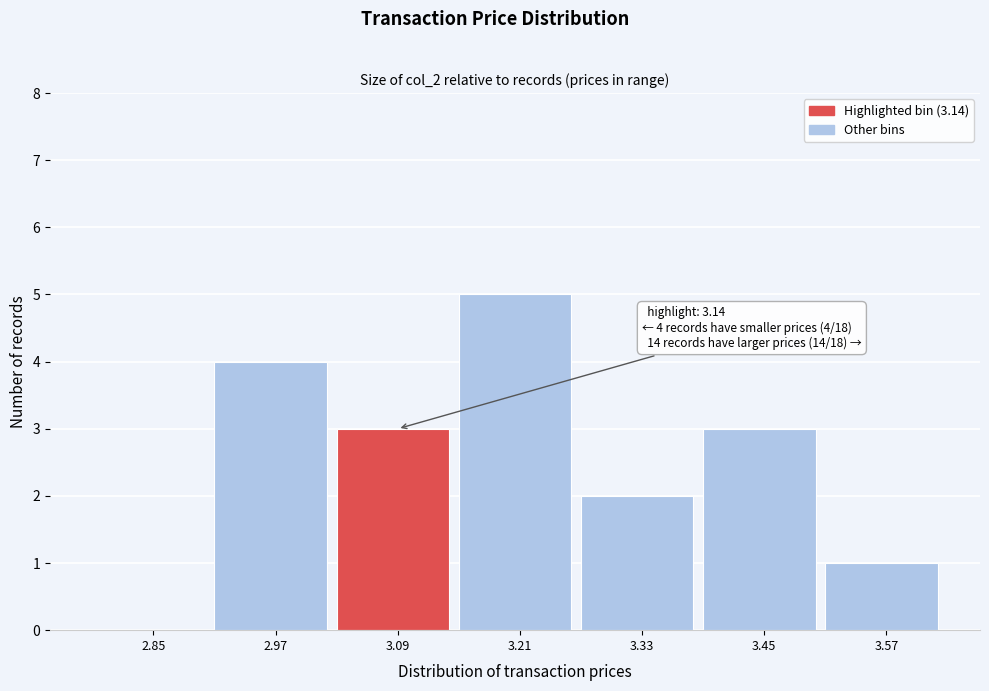

Reading left to right, extract all data points from this chart.

2.85=0	2.97=4	3.09=3	3.21=5	3.33=2	3.45=3	3.57=1